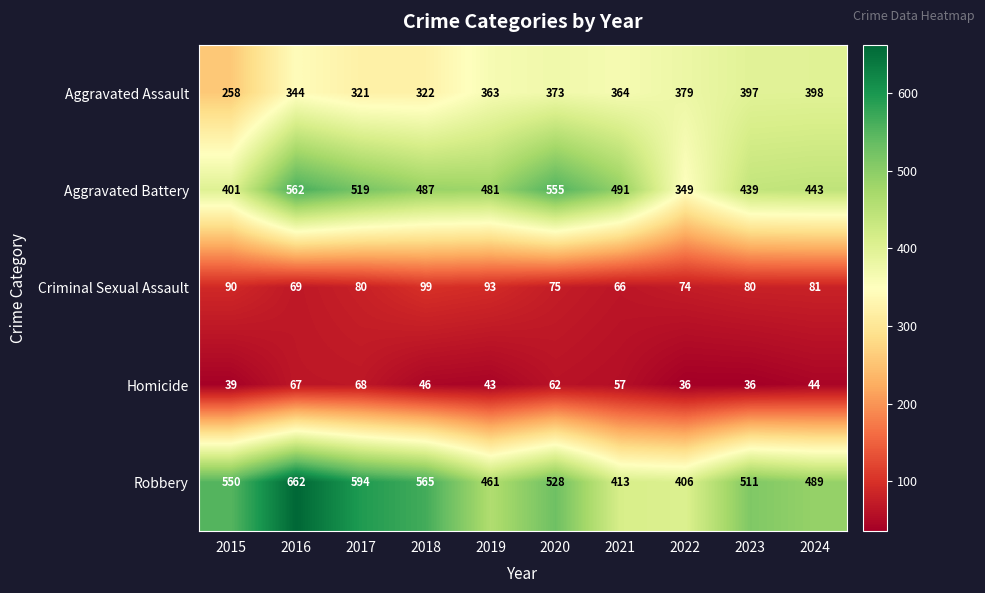

Between 2017 and 2023, which series saw the biggest shift?

Robbery